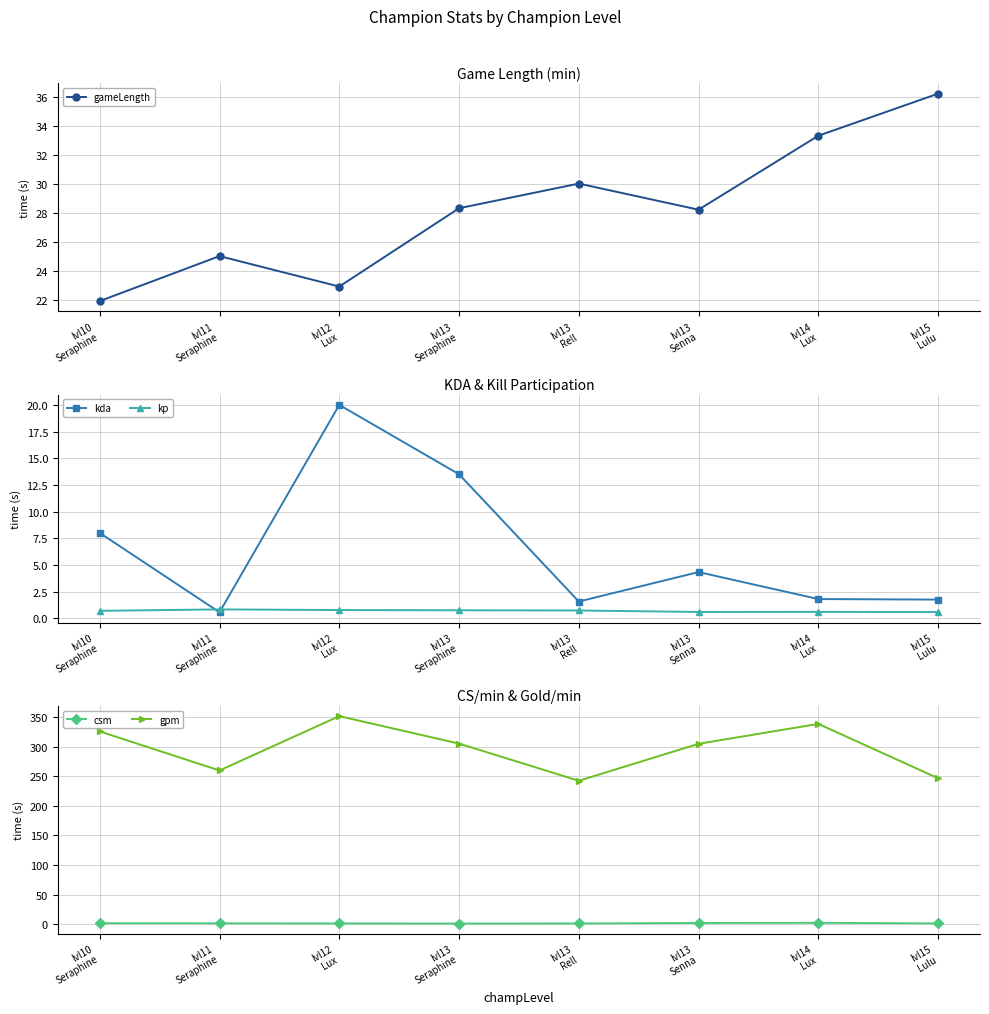

How many series are shown in this chart?

5